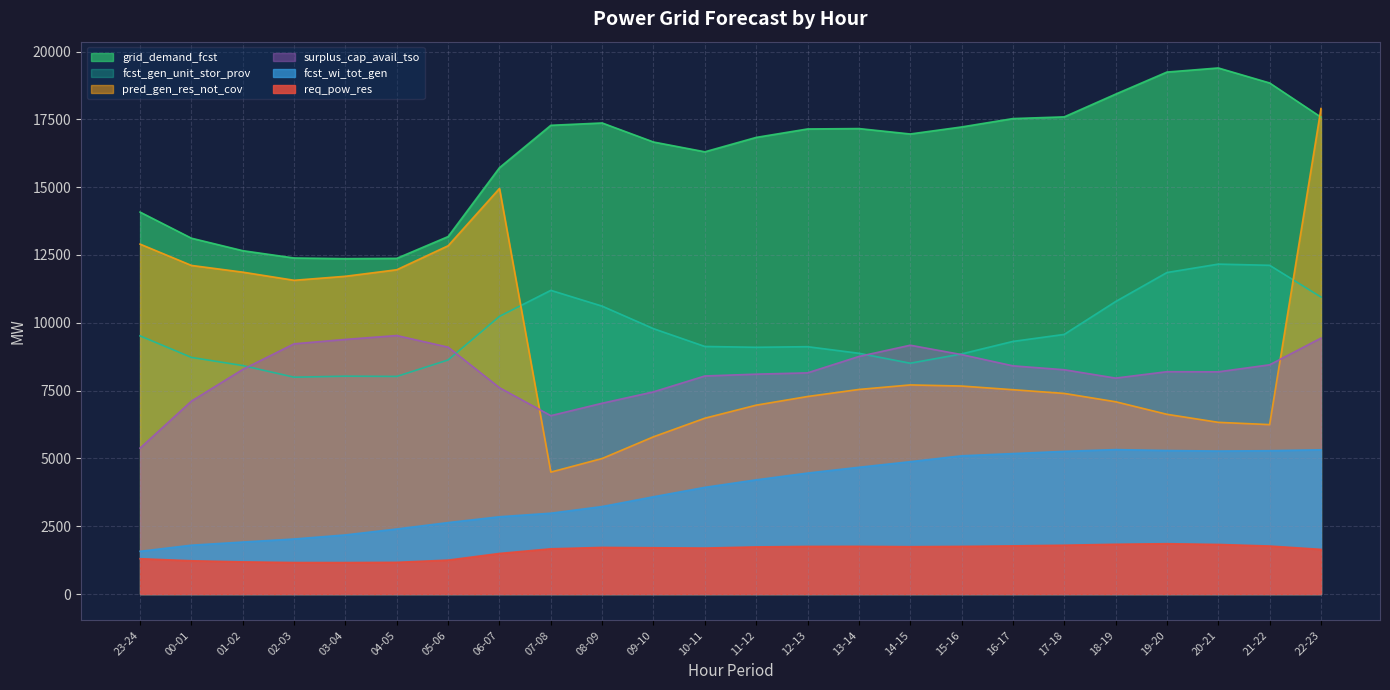

True or false: fcst_wi_tot_gen and surplus_cap_avail_tso cross at least once.

False